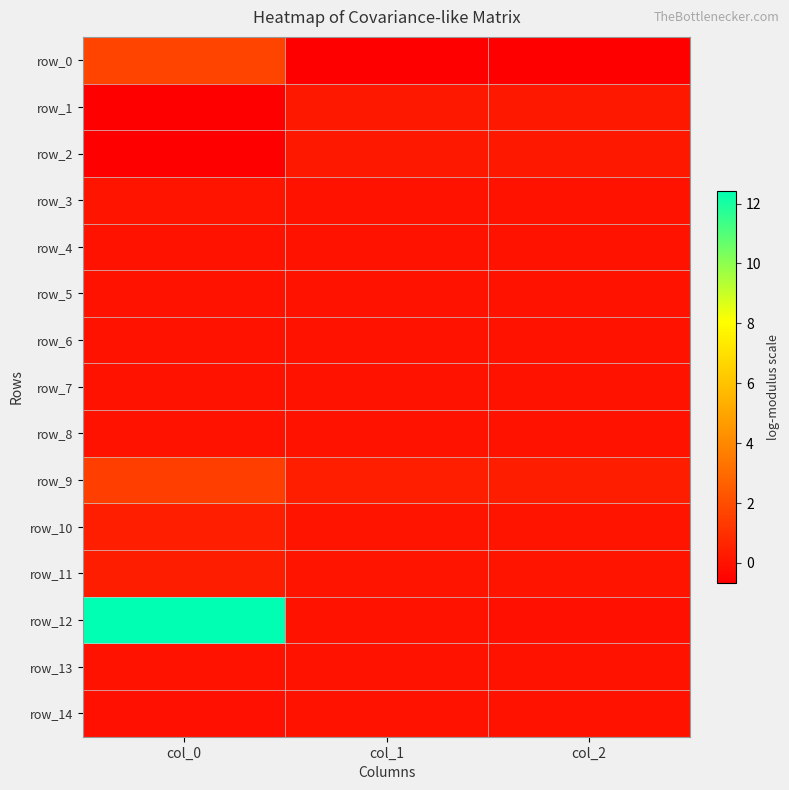

At col_0, list the series in order from largest to smallest.

row_12, row_0, row_9, row_10, row_11, row_3, row_6, row_4, row_8, row_7, row_5, row_13, row_14, row_2, row_1